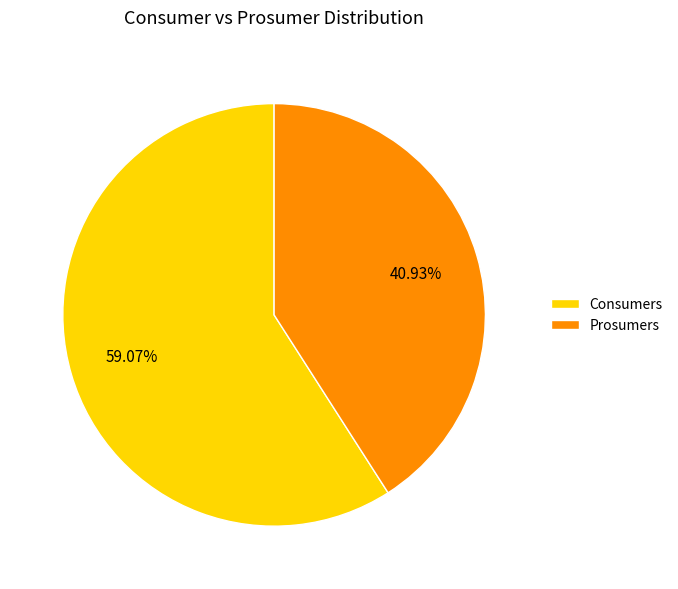

What is the largest slice in the pie chart?

Consumers